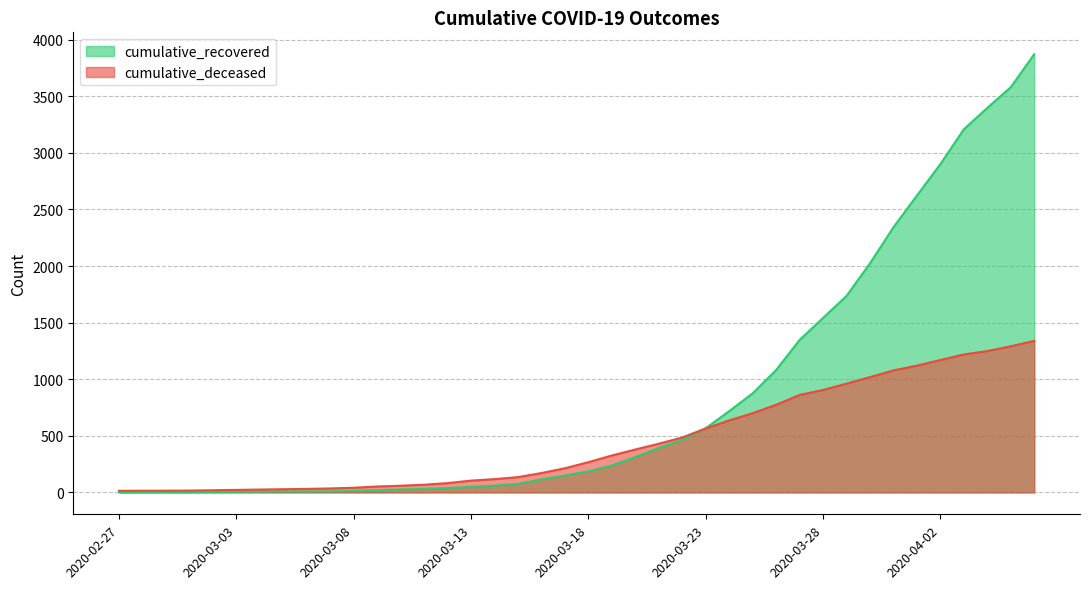

What is the highest value of the cumulative_deceased series?

1339